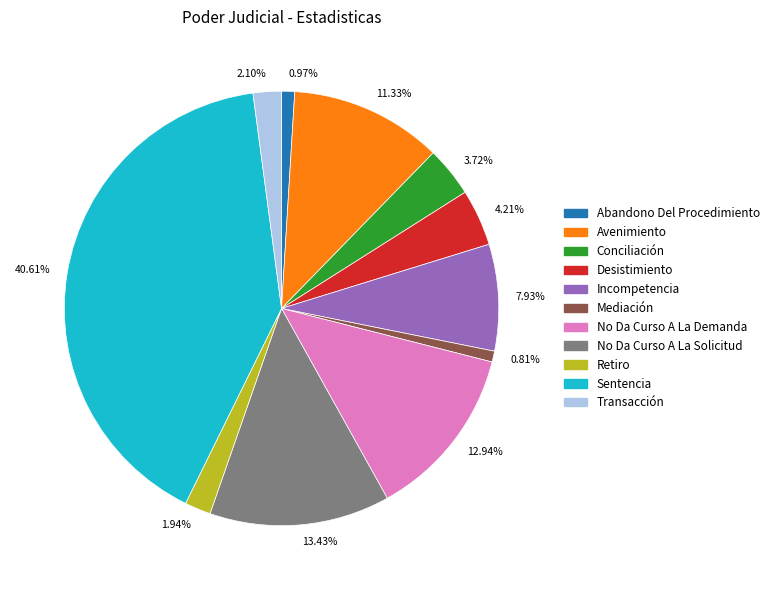

Which has a higher value, 11.33% or 40.61%?

40.61%